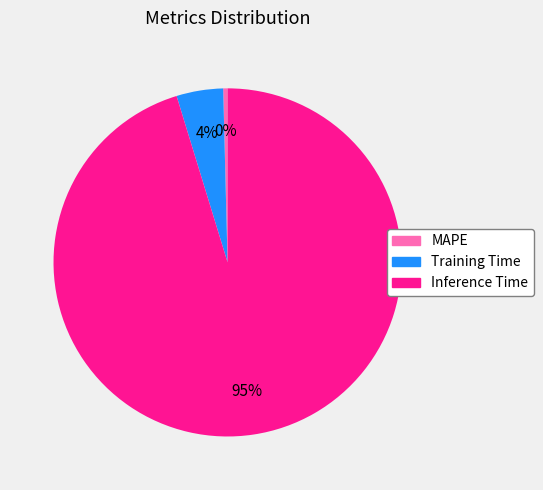

To the nearest percent, what is the average slice percentage?

33%